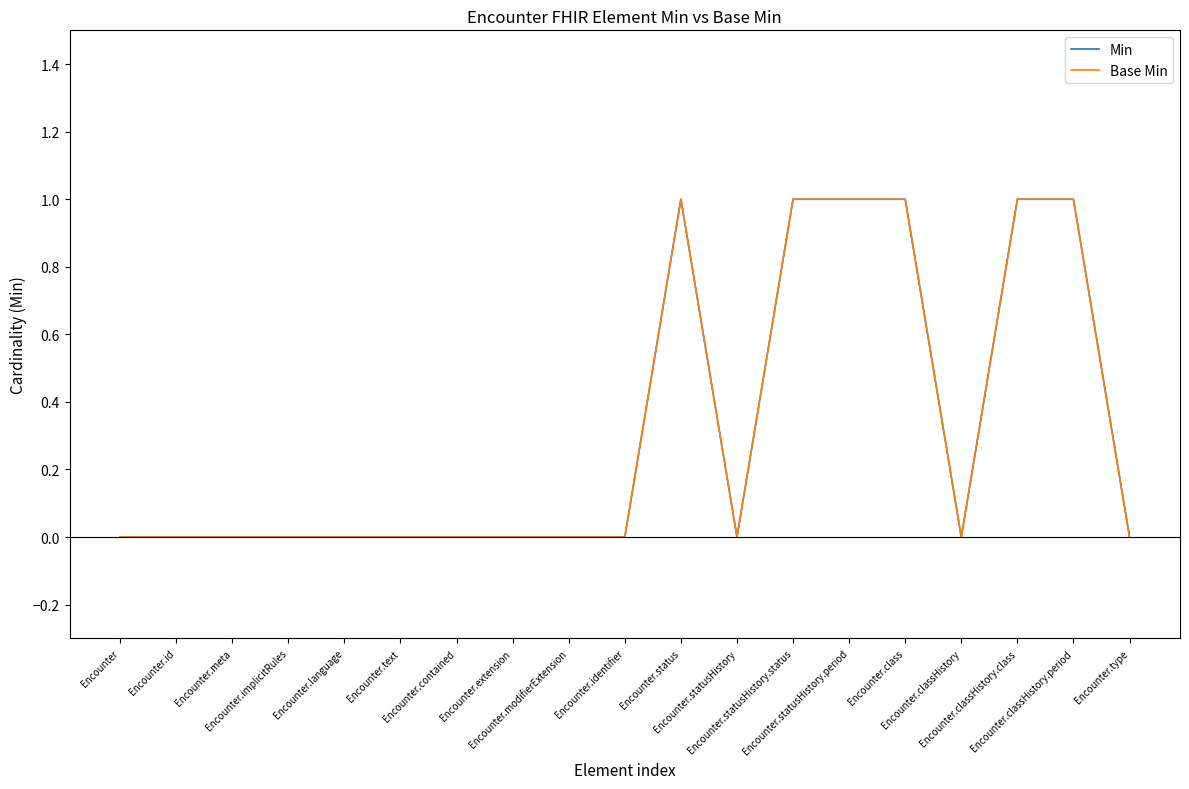

Where is the first local minimum for Base Min?

Encounter.statusHistory